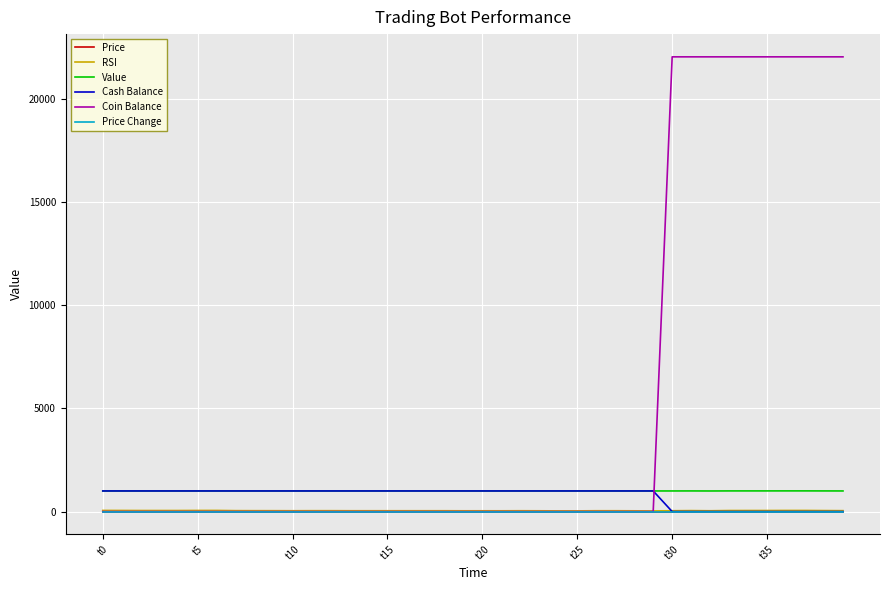

Which series has the largest total across all categories?

Coin Balance